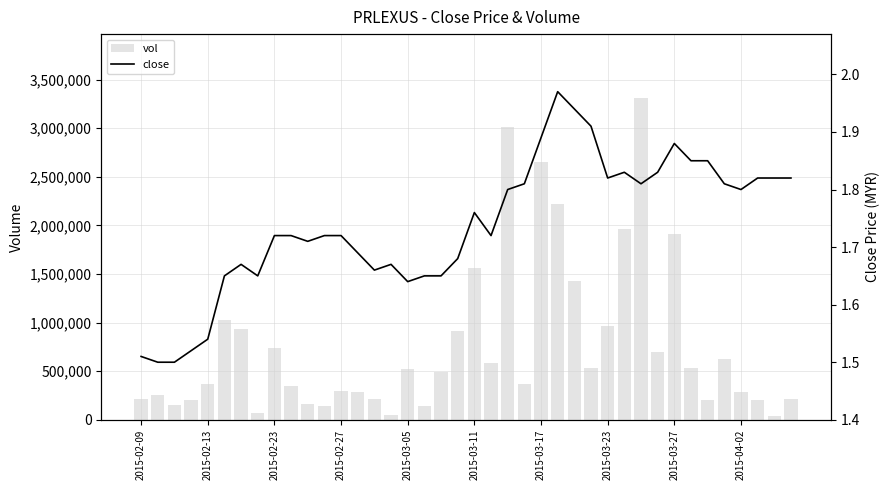

What is the lowest value of the close series?

1.5